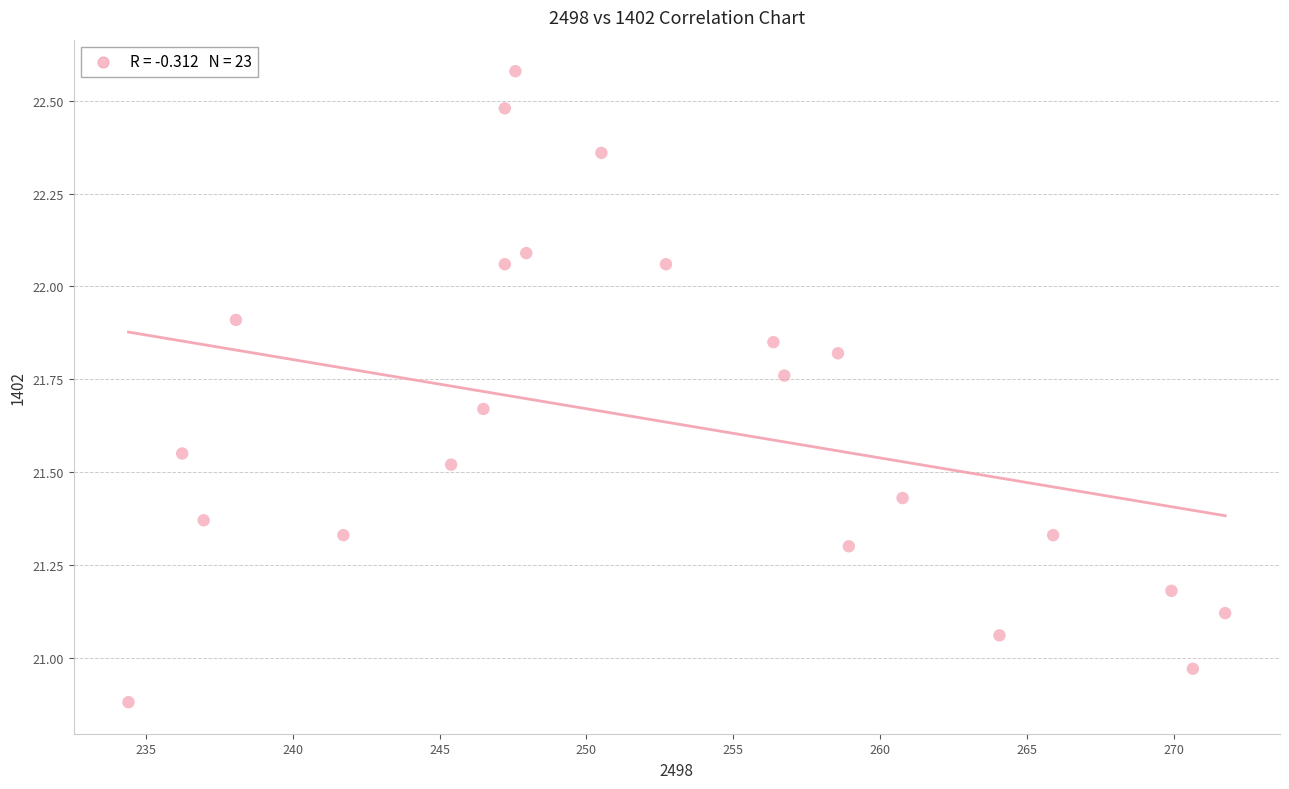

What is the range of X values (max minus min)?

37.4